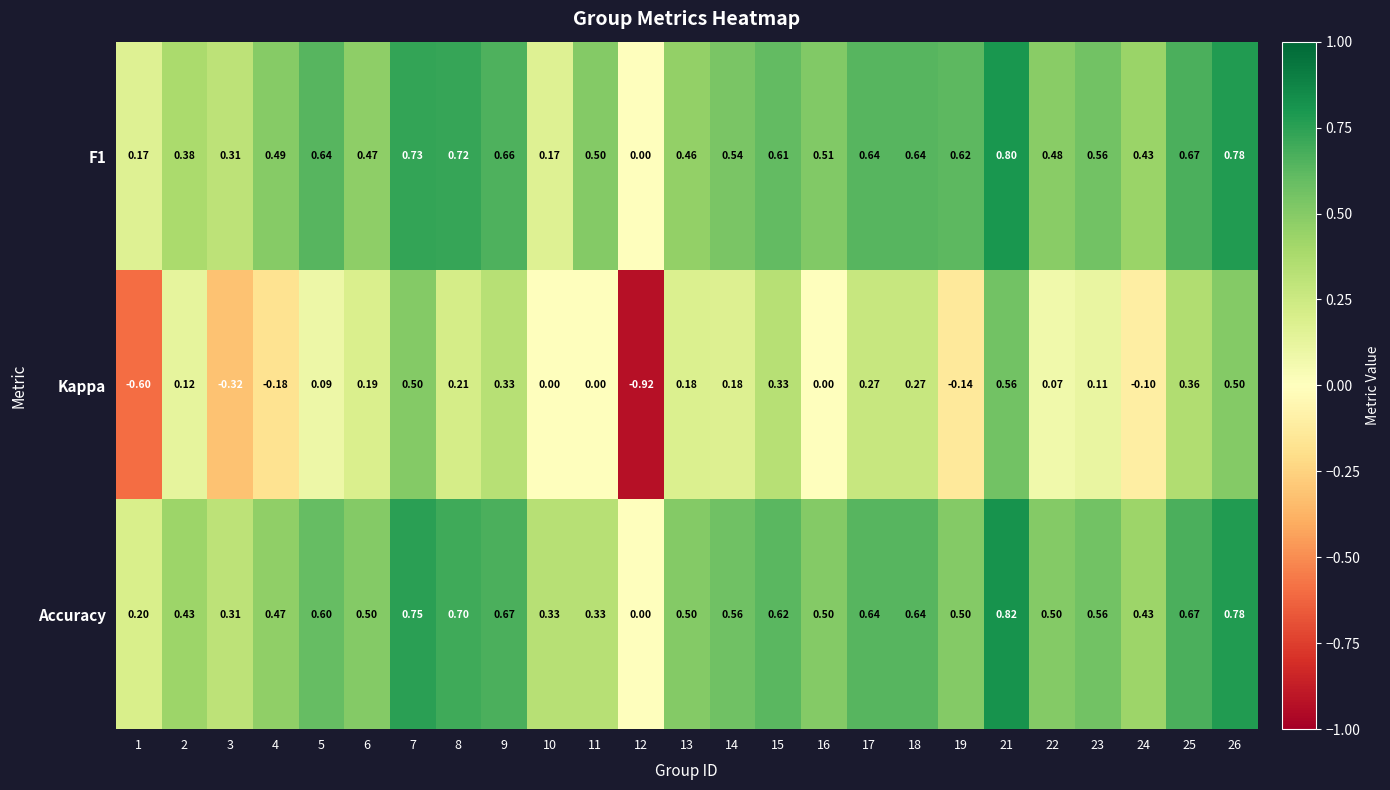

Which series has the widest spread of values?

Kappa